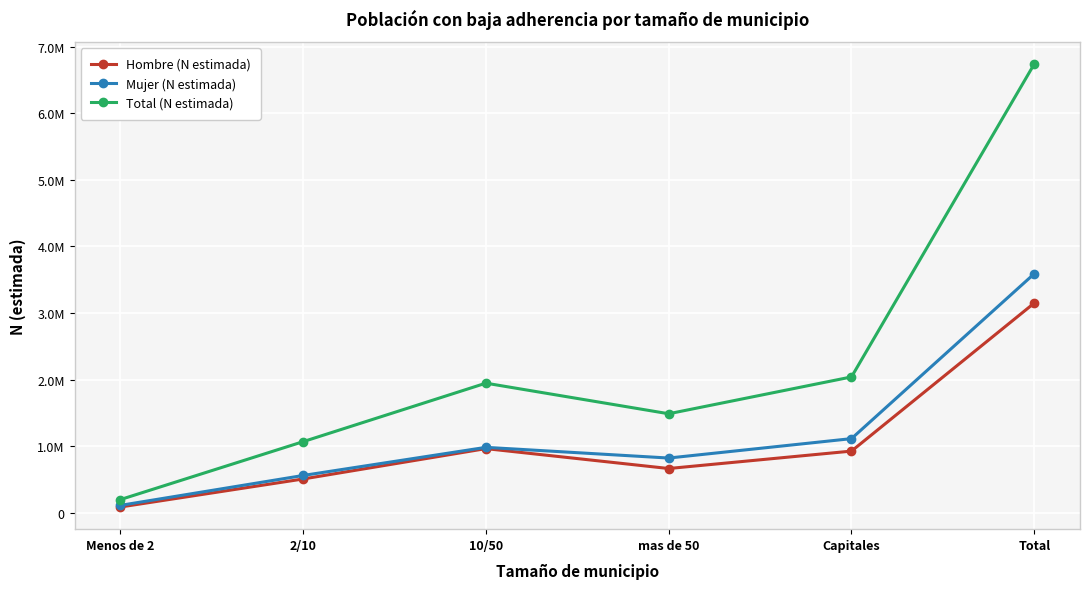

Is this an area chart (filled region under the line)?

No